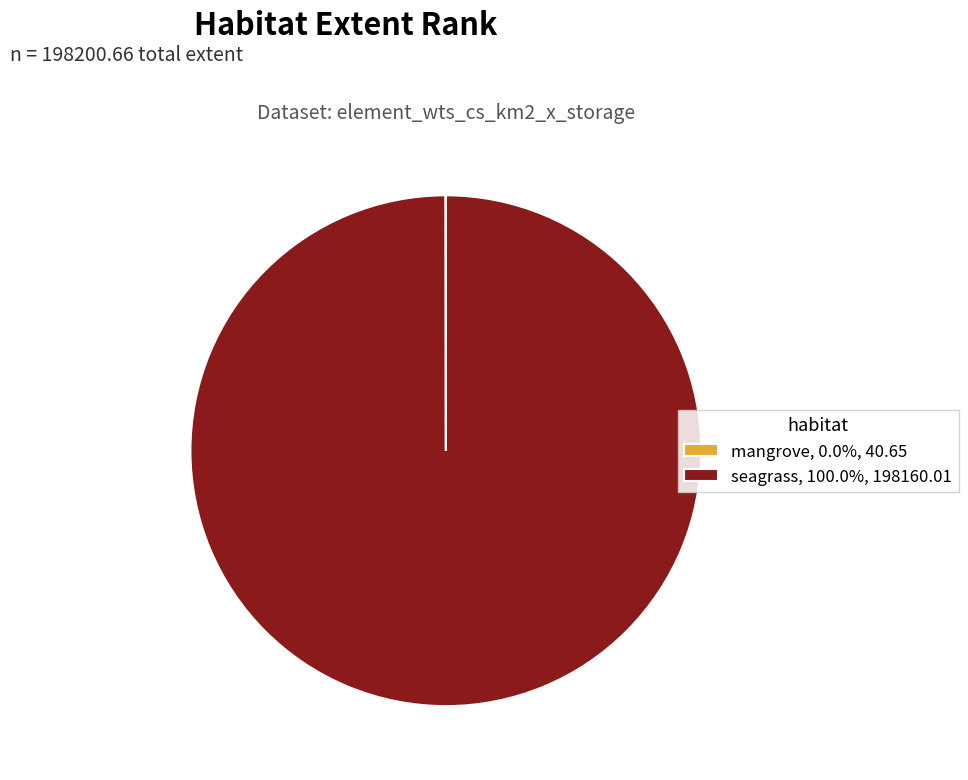

Does seagrass, 100.0%, 198160.01 account for over 50% of the chart?

Yes